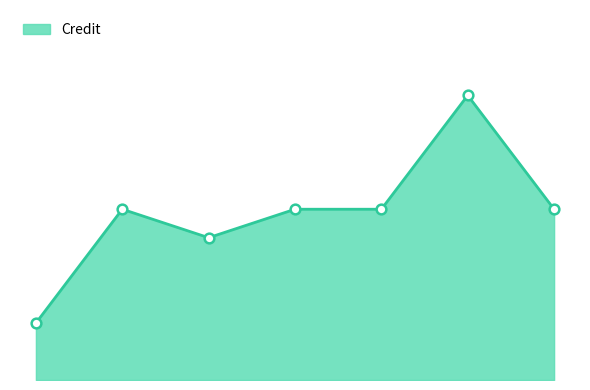

List the labels in order of value, smallest first.

1, 3, 2, 4, 5, 7, 6